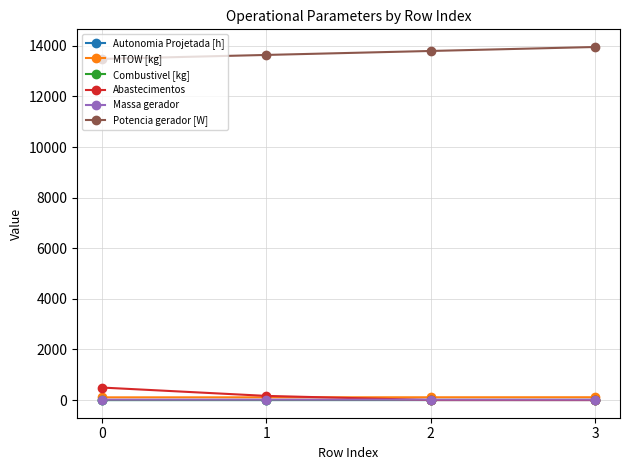

What is the difference between the maximum and minimum values in the Autonomia Projetada [h] series?

0.5